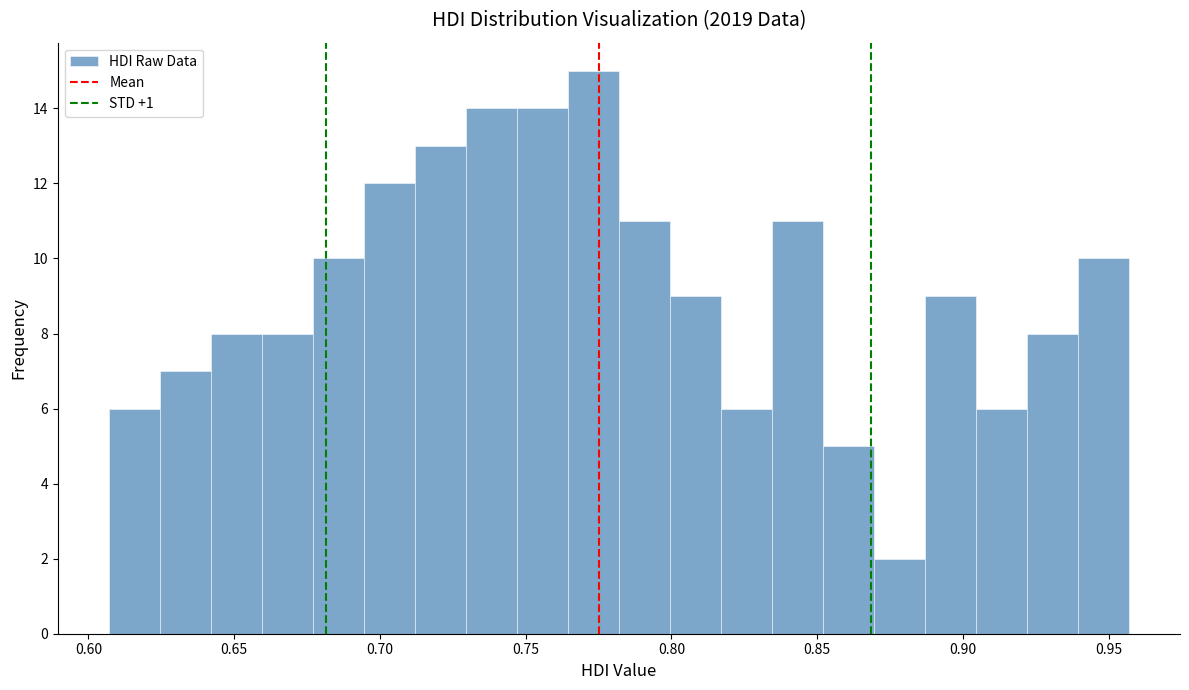

Around what value on the x-axis is the tallest bar? Give the approximate position of its centre, as read against the axis.

0.775